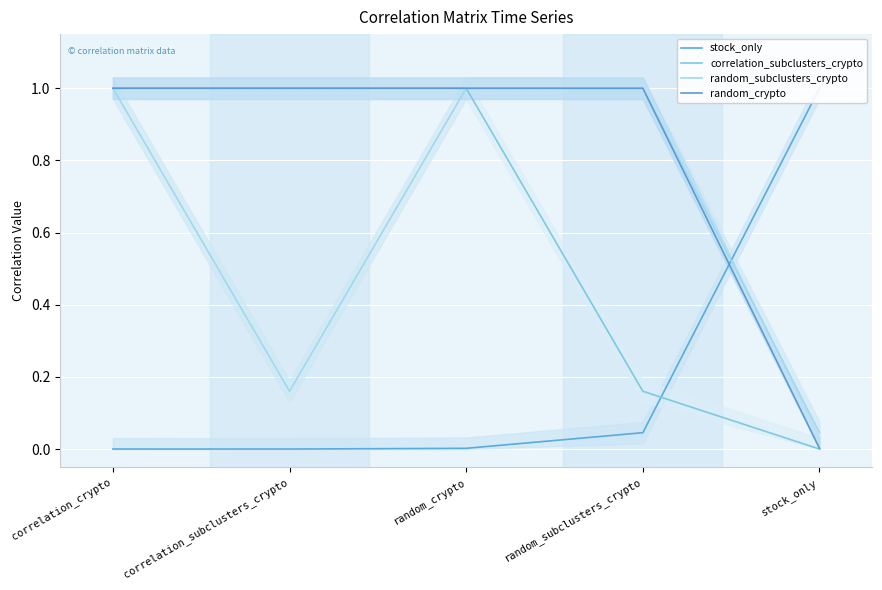

What is the label of the 4th point from the right?

correlation_subclusters_crypto